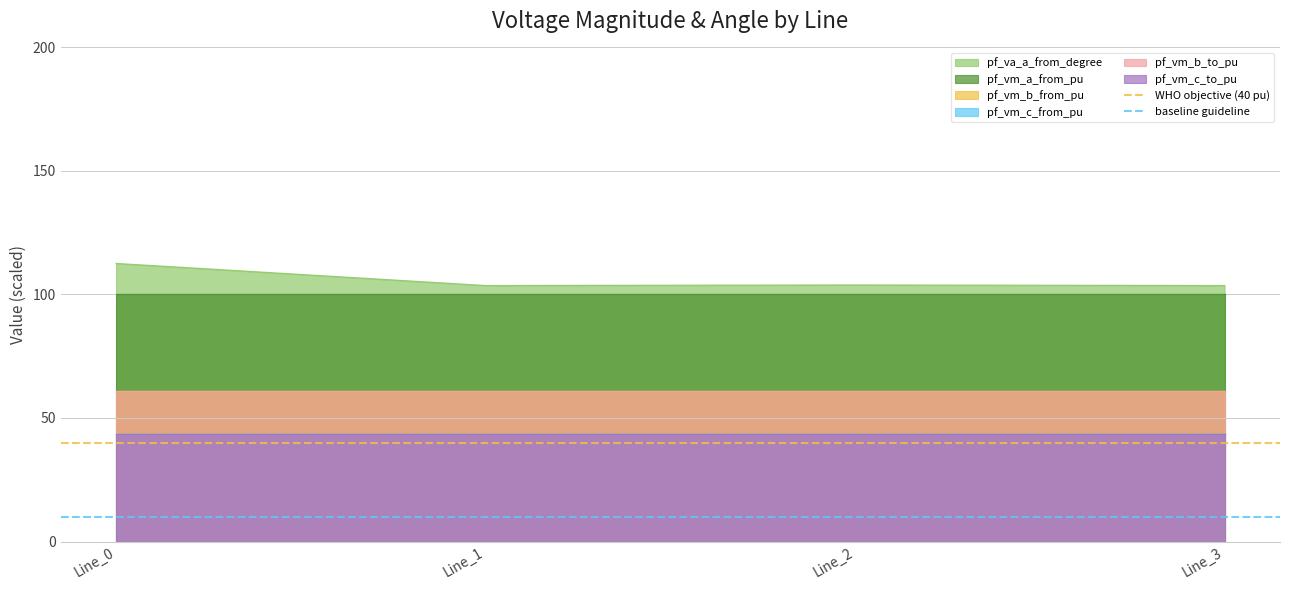

The pf_vm_a_from_pu series shows 34.0 at Line_0. True or false?

False